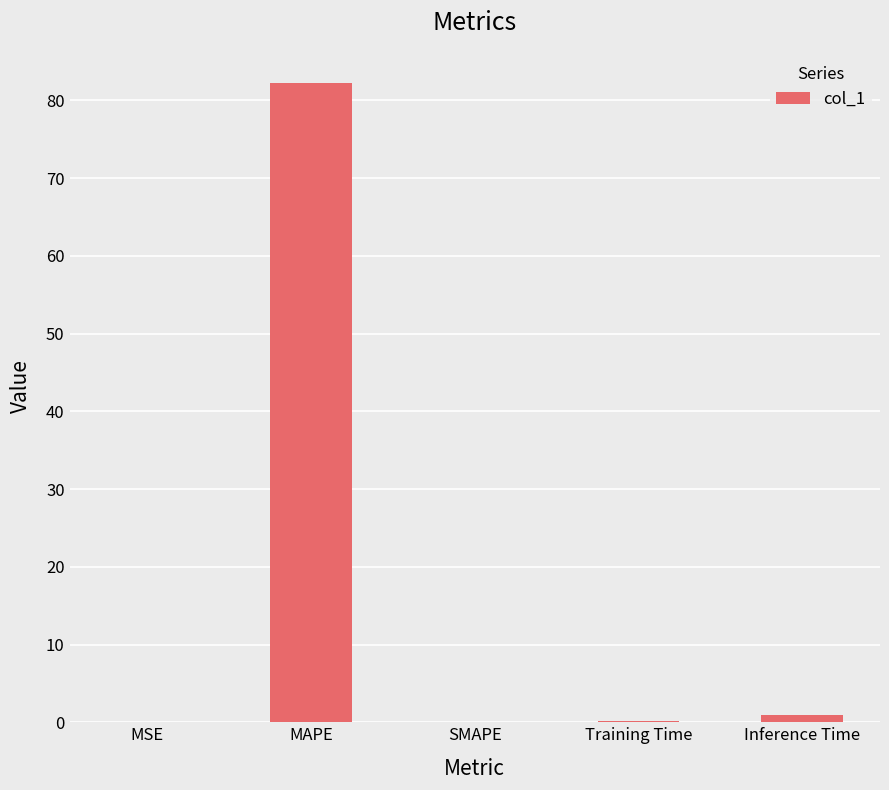

What is the sum of all values?

83.4